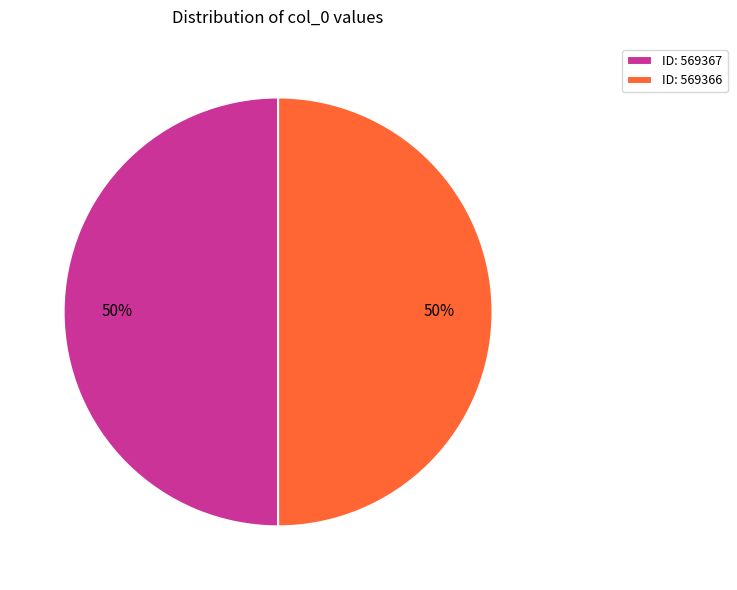

How many segments does this pie chart have?

2